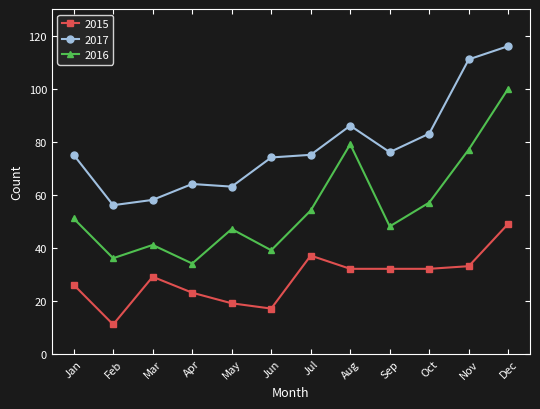

Is this an area chart (filled region under the line)?

No